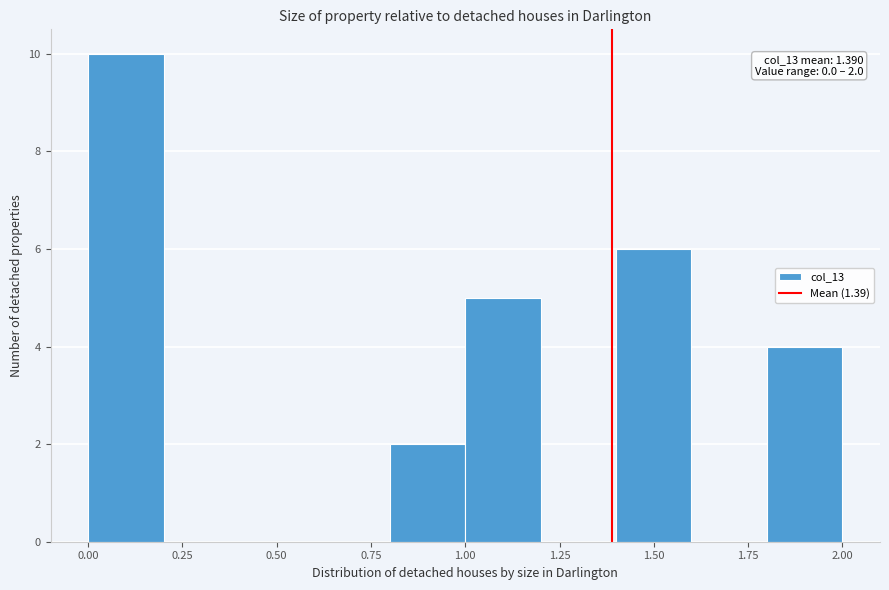

Which range on the x-axis has the tallest bar?

0.0 to 0.2